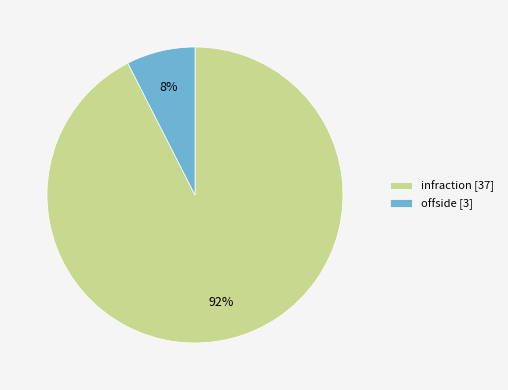

Between infraction [37] and offside [3], which is larger?

infraction [37]